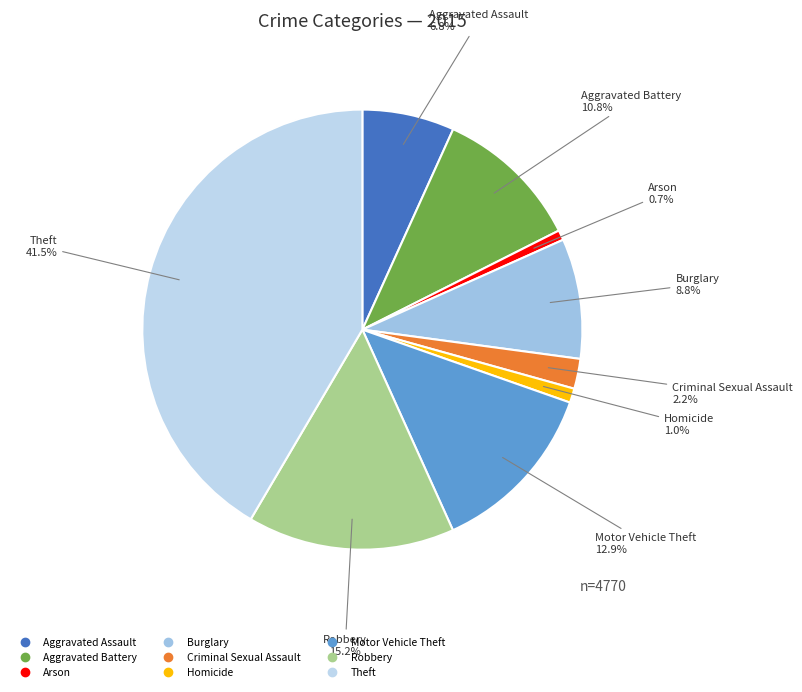

To the nearest percent, what percentage of the pie is Robbery?

15%